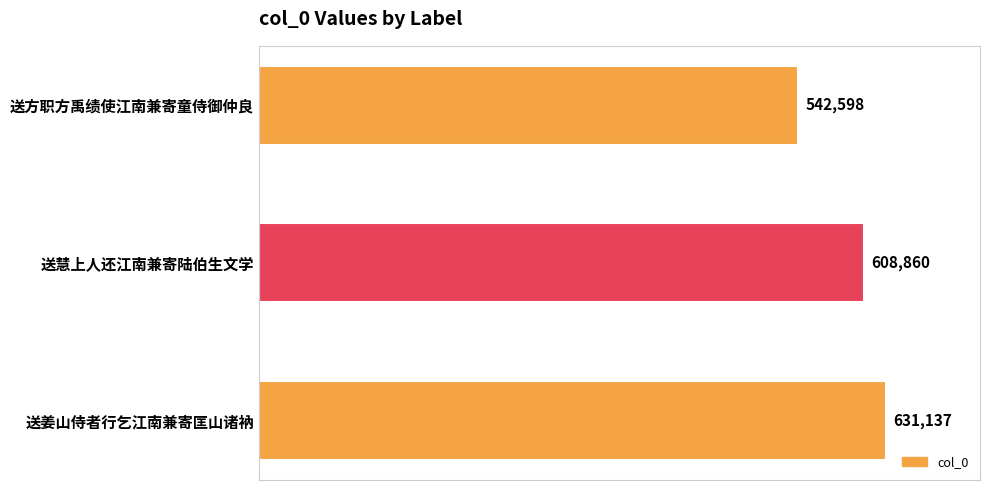

How many bars are there in total?

3